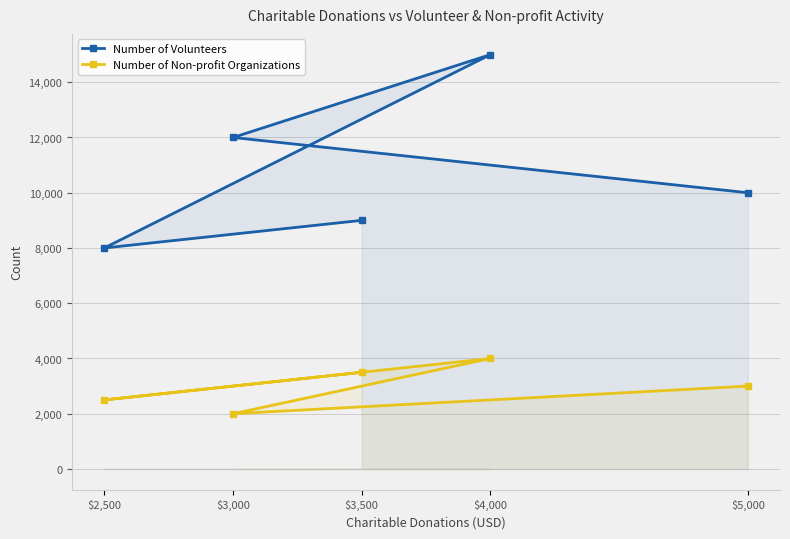

Does the chart have visible grid lines?

Yes